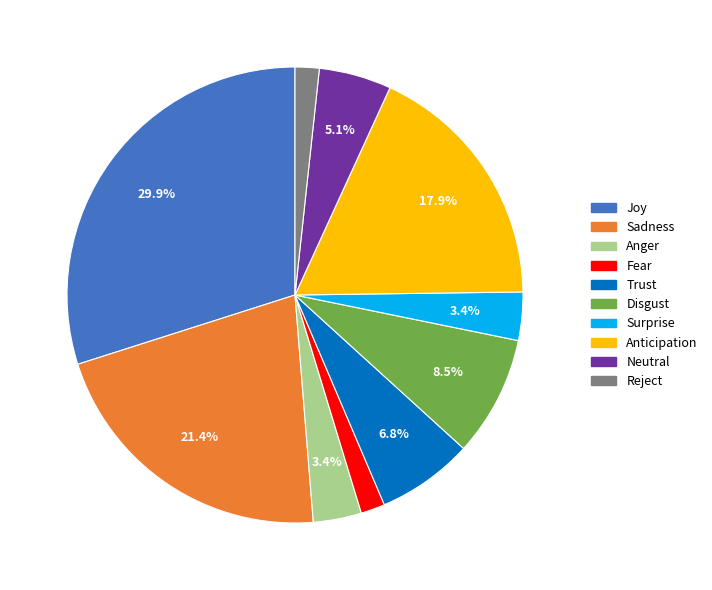

Which has a higher value, Neutral or Trust?

Trust